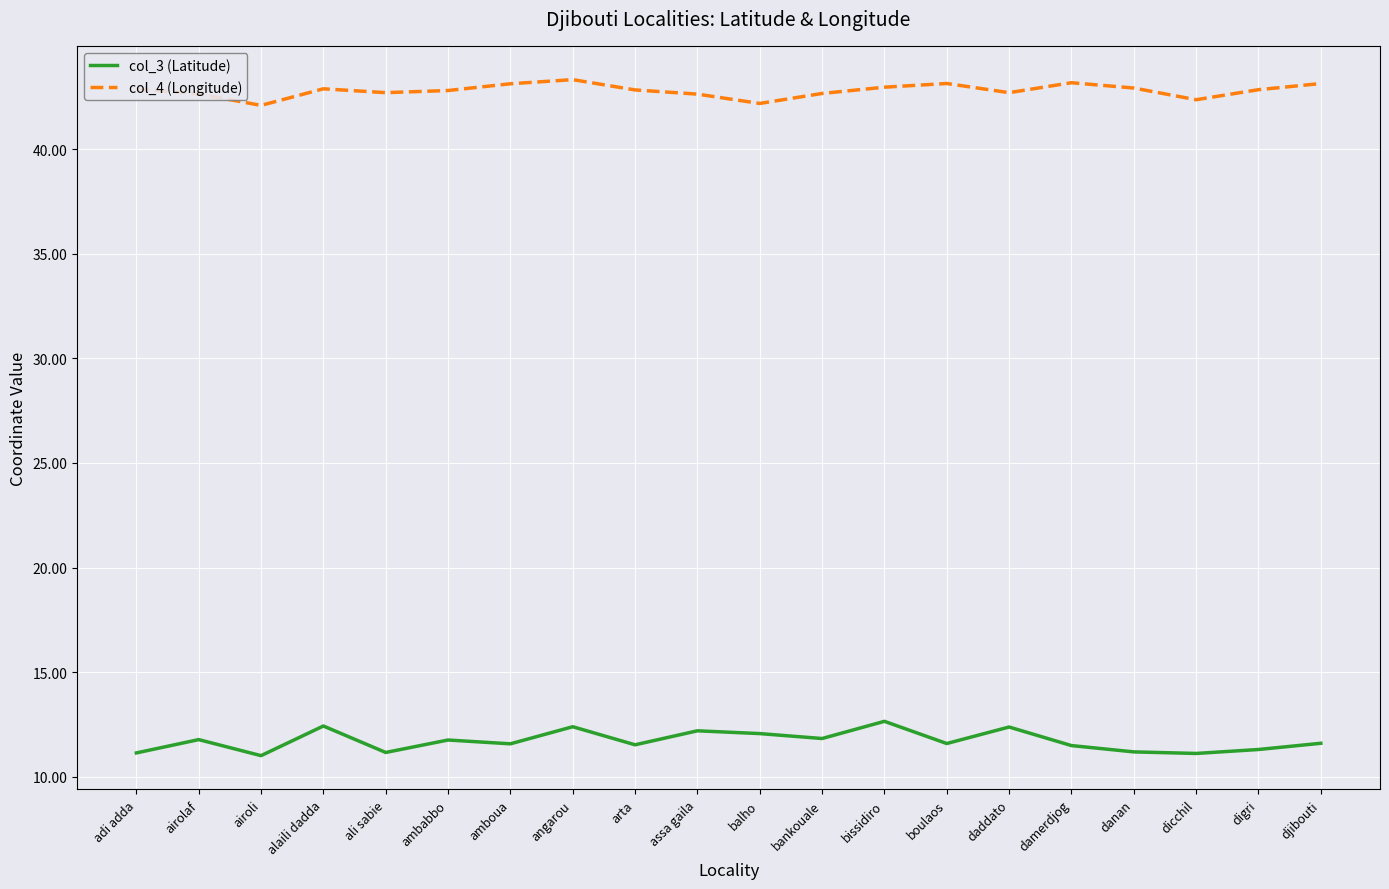

True or false: col_4 (Longitude) and col_3 (Latitude) intersect in this chart.

False